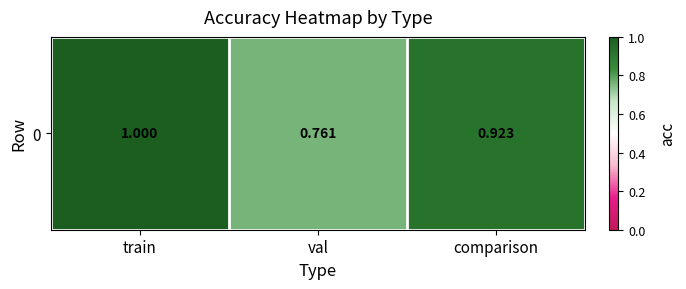

What is the approximate value at train?

1.0